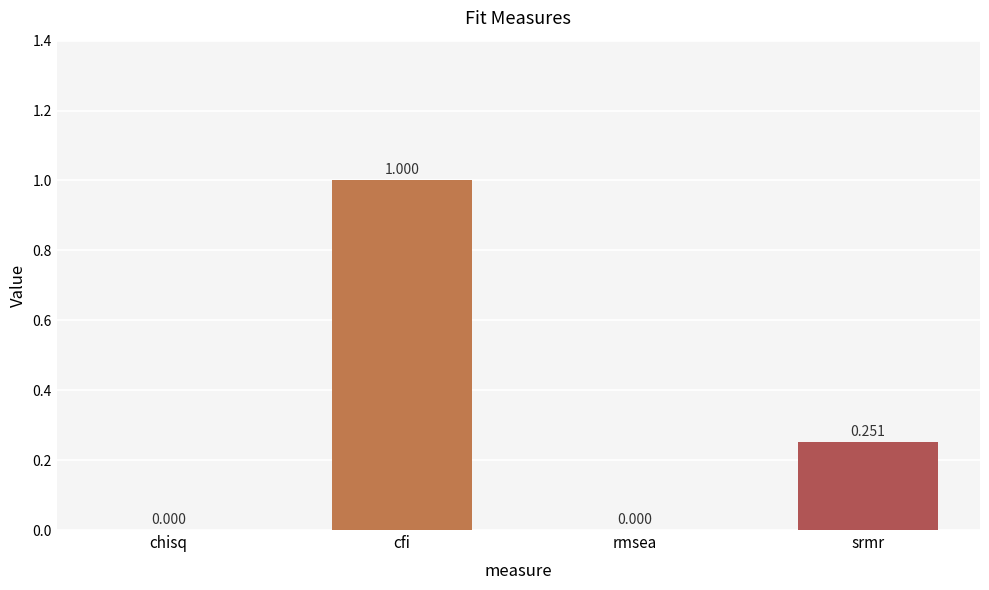

Which has a higher value, chisq or srmr?

srmr